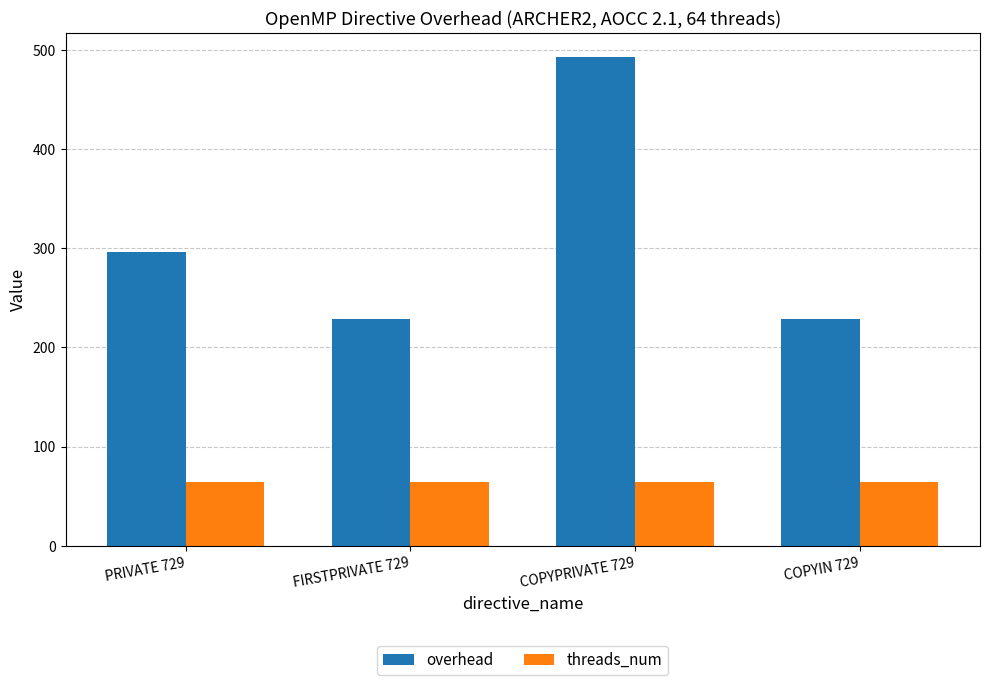

How many data points does each series have?

4